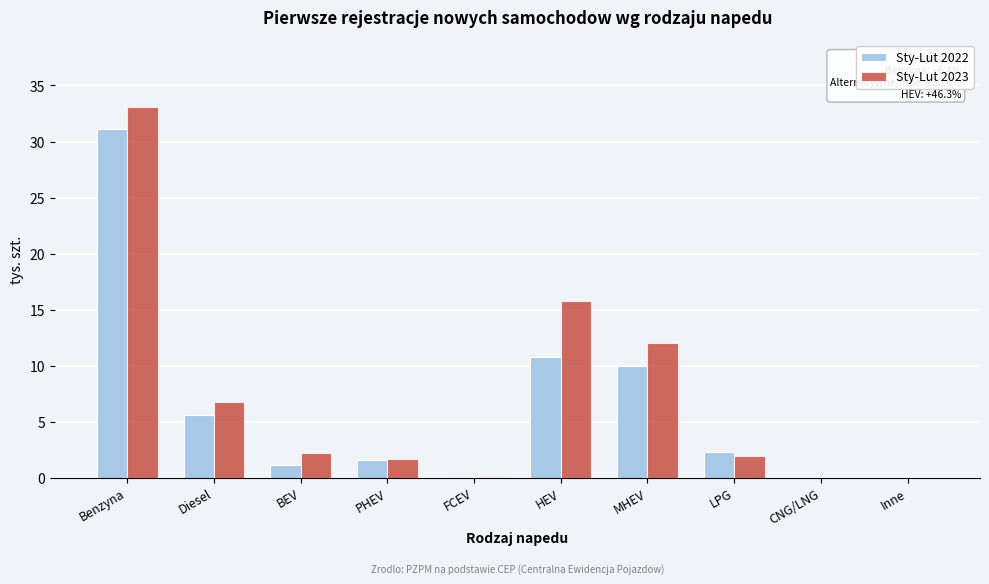

Which series changed the most between Benzyna and PHEV?

Sty-Lut 2023